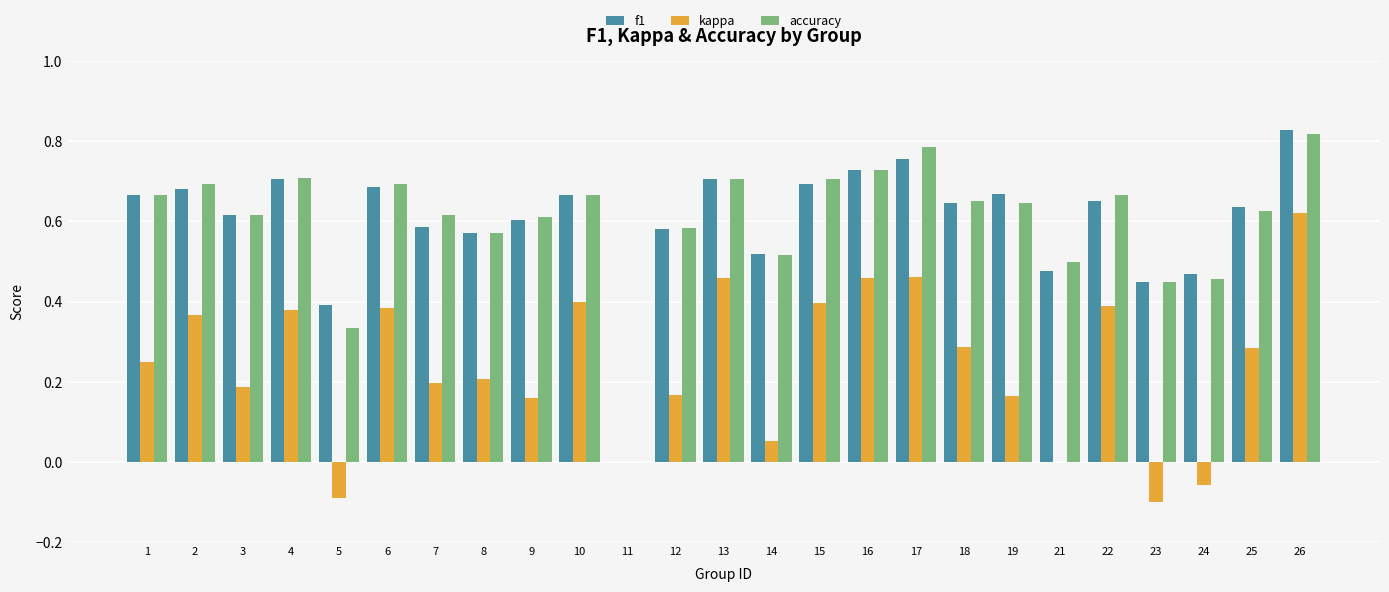

Which category has the highest value in the kappa series?

26